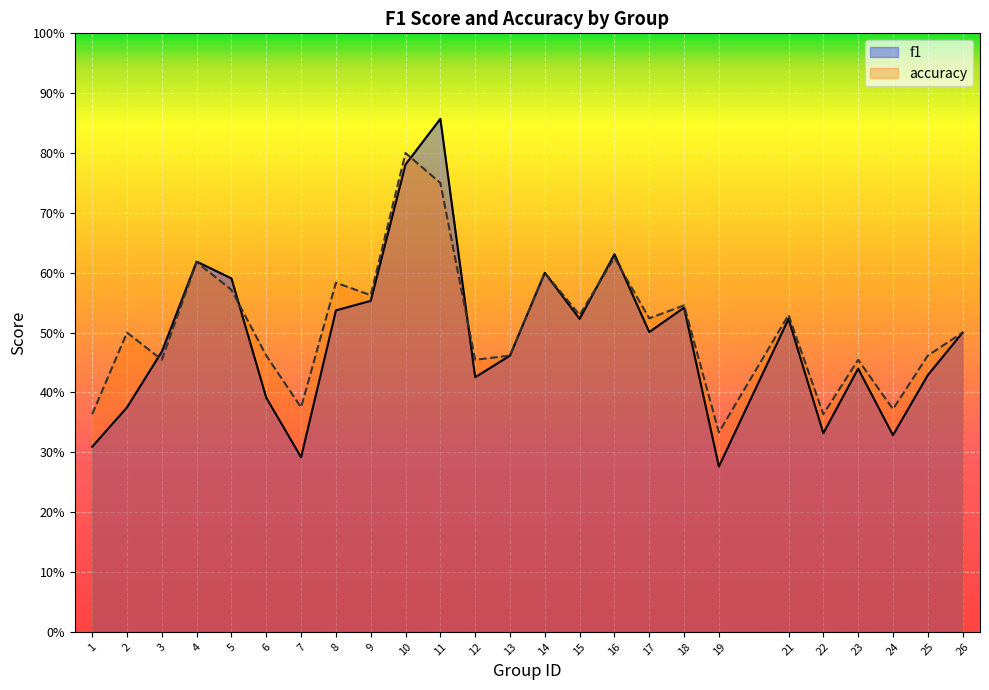

True or false: accuracy has more than 2 points higher than both neighbors.

True